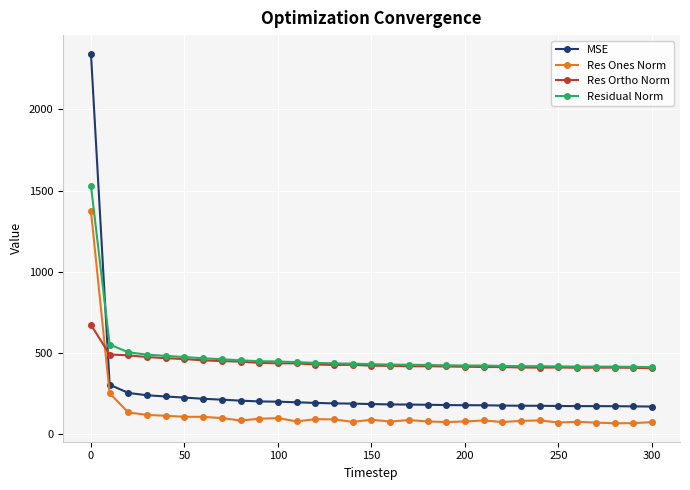

Count the number of categories in the chart.

31